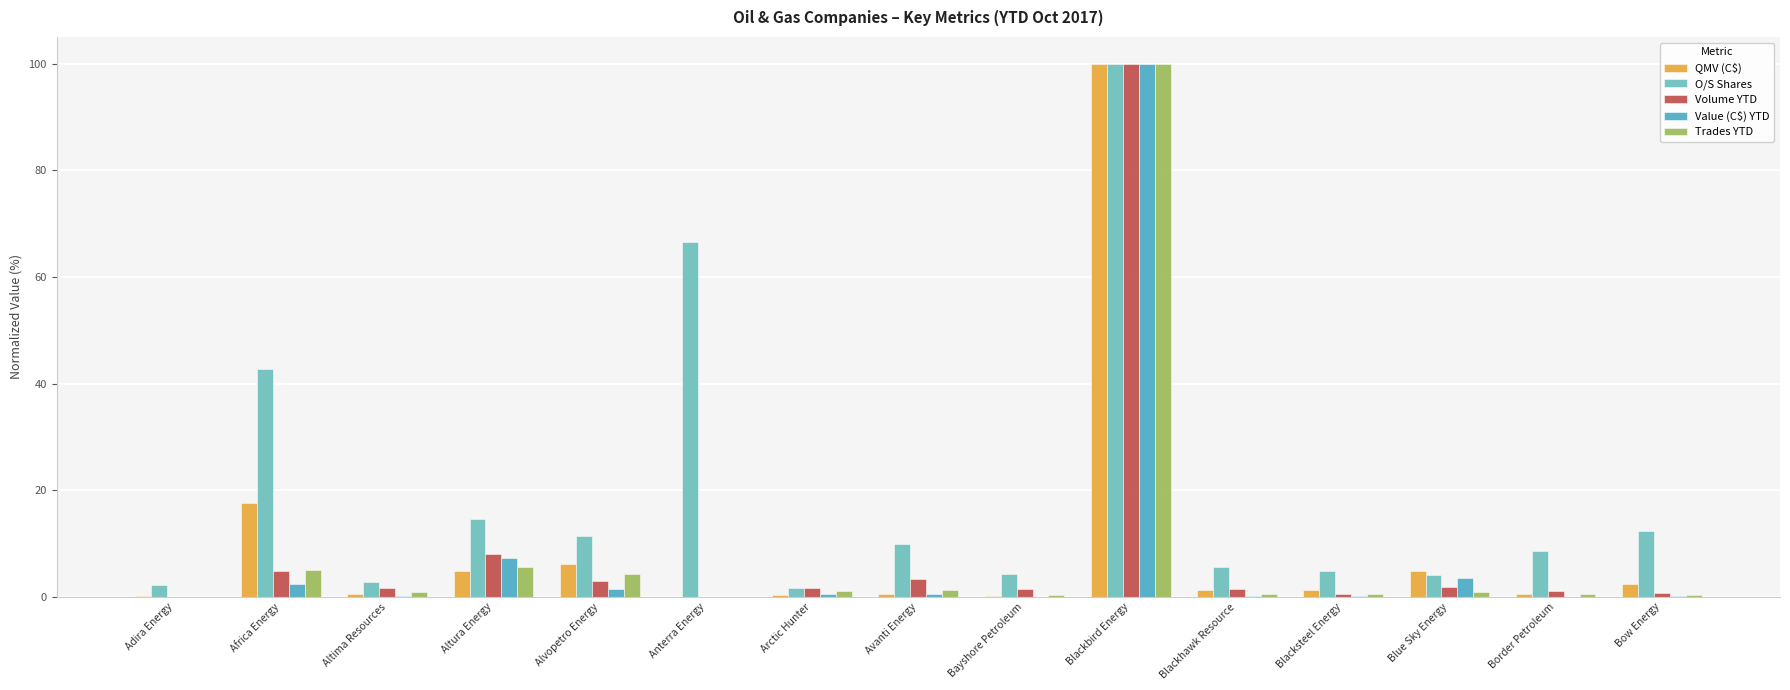

True or false: Value (C$) YTD has a value of 0.7 at Arctic Hunter.

False